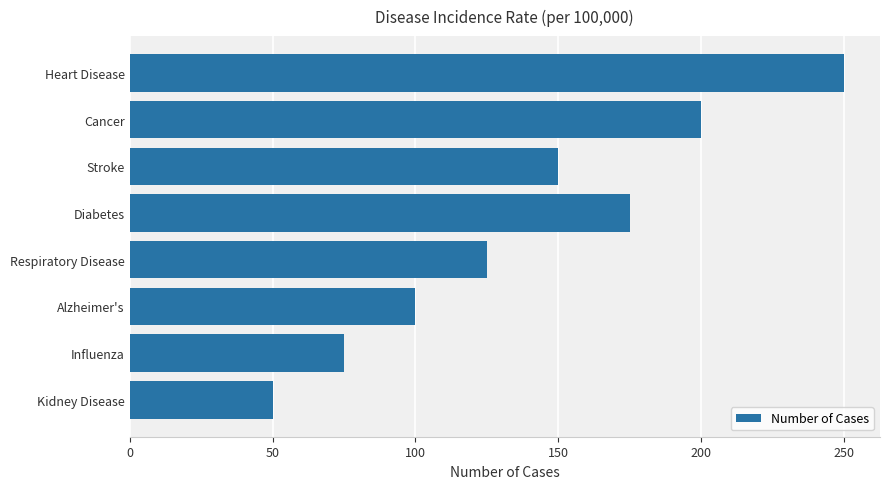

What is the difference between the second highest and second lowest values?

125